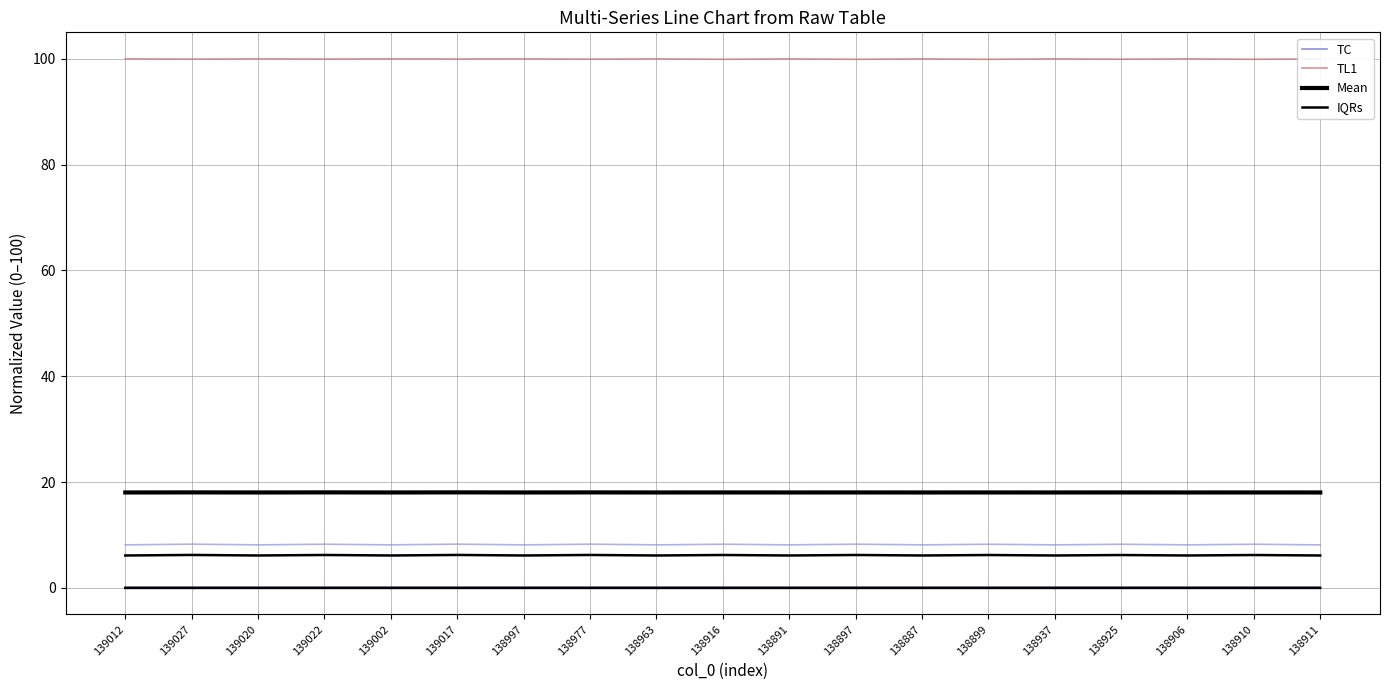

What is the difference between the highest and lowest values at 138925?

99.9